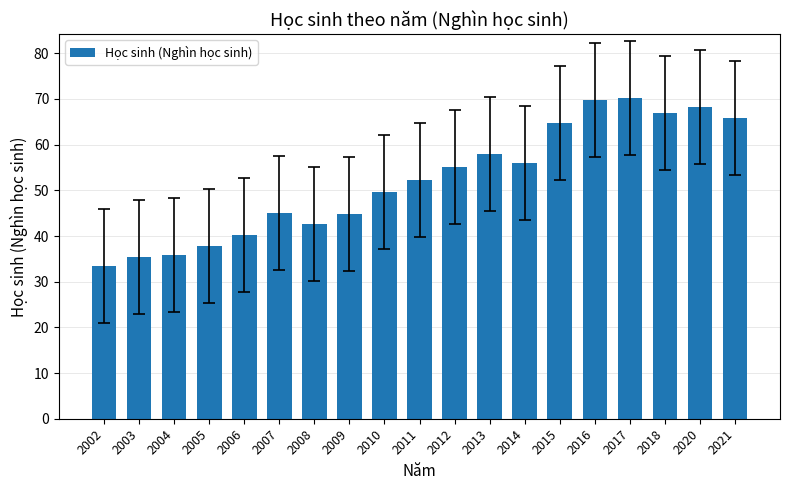

True or false: the data shows 92.7 at 2014.

False